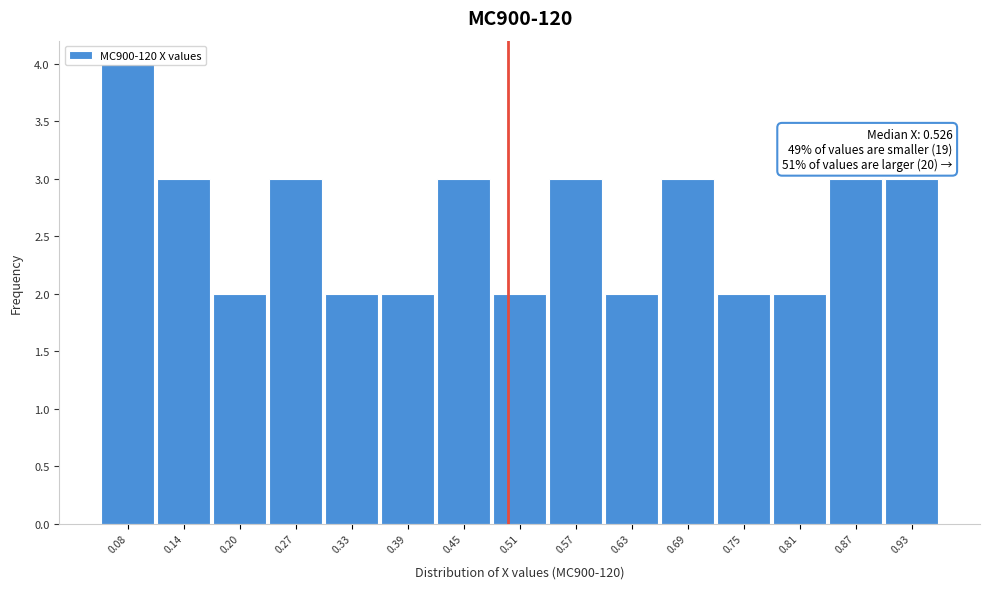

Is it true that the value at 0.39 is 2?

True